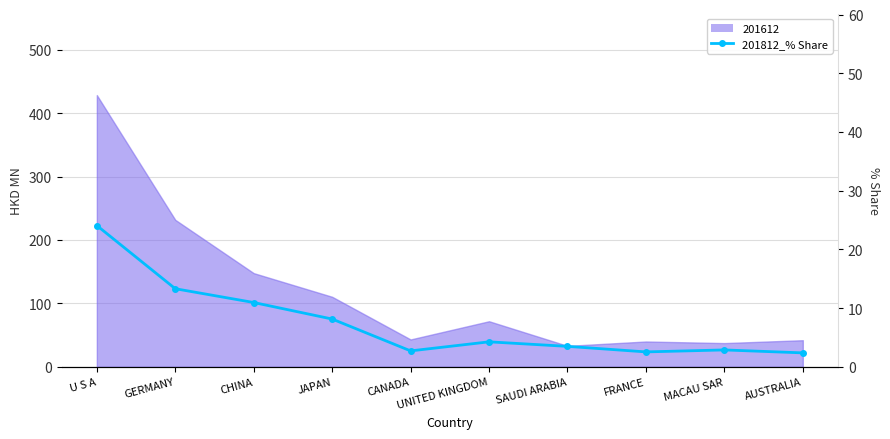

At which label does the data first exceed 4?

U S A